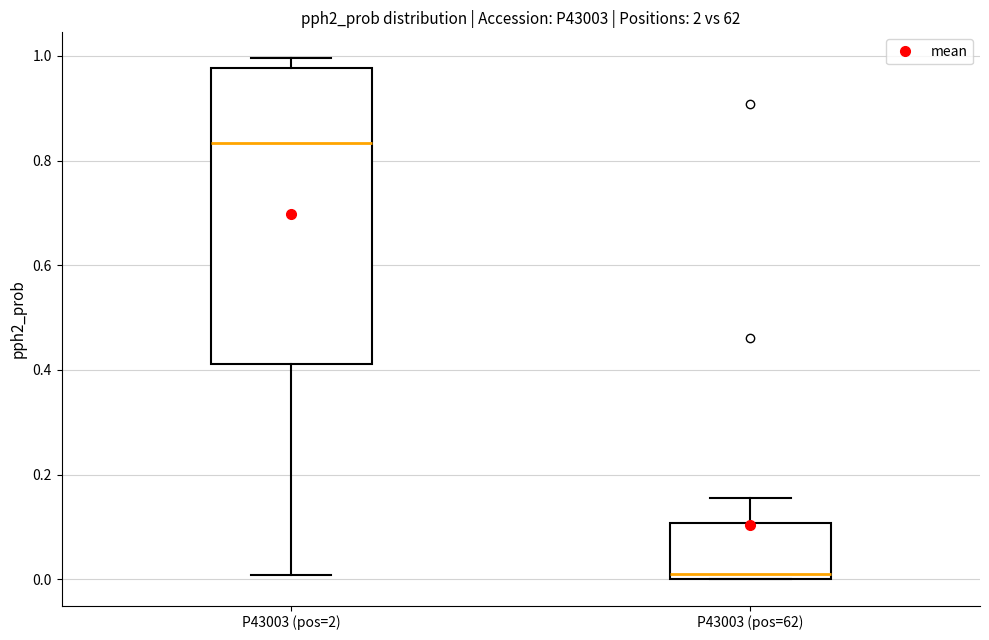

Which box has the lowest median line?

P43003 (pos=62)